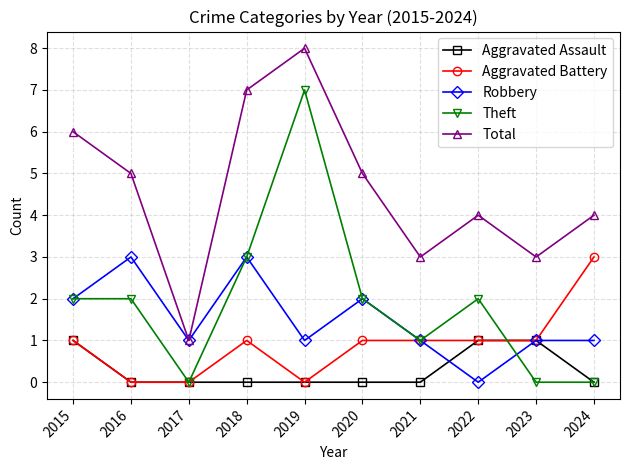

What is the minimum value for Total?

1